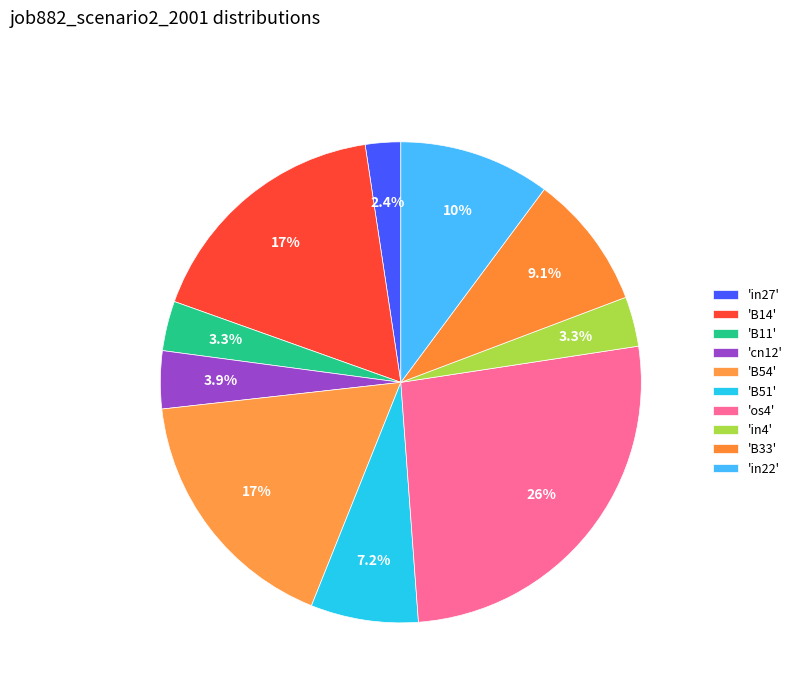

How many segments does this pie chart have?

10